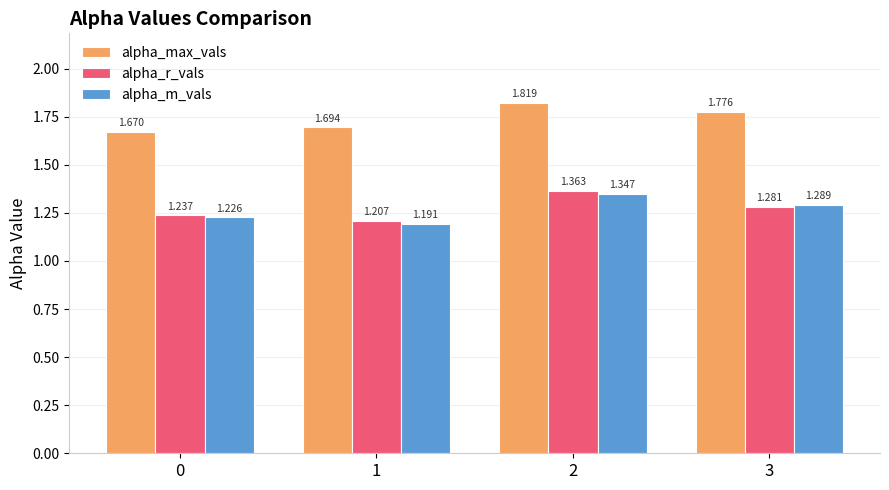

Rank the series at 1 from highest to lowest value.

alpha_max_vals, alpha_r_vals, alpha_m_vals